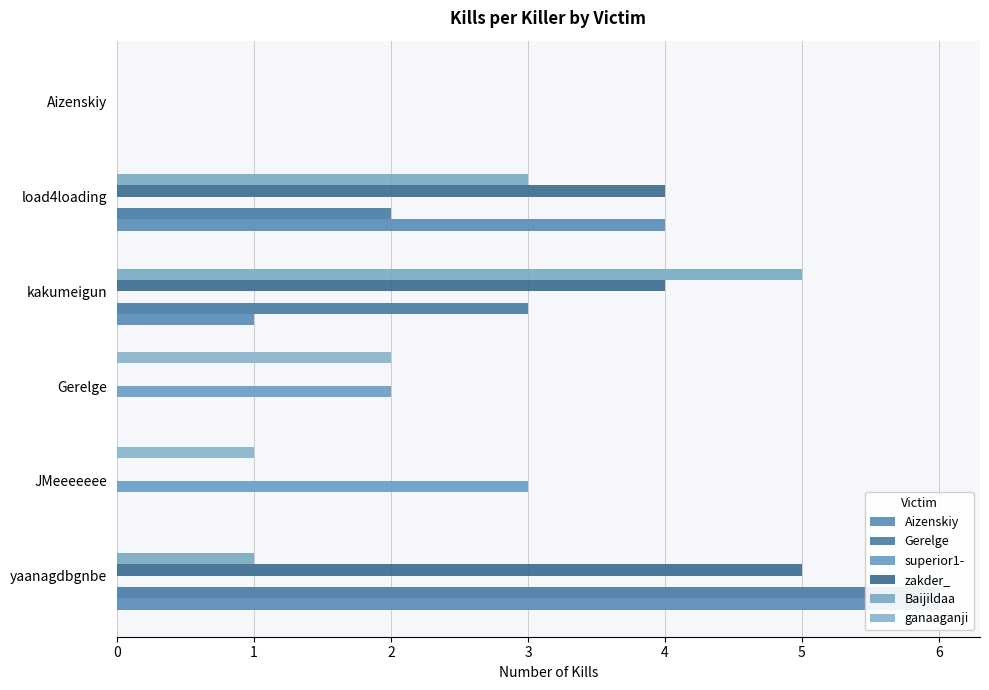

Which series has the largest total across all categories?

zakder_